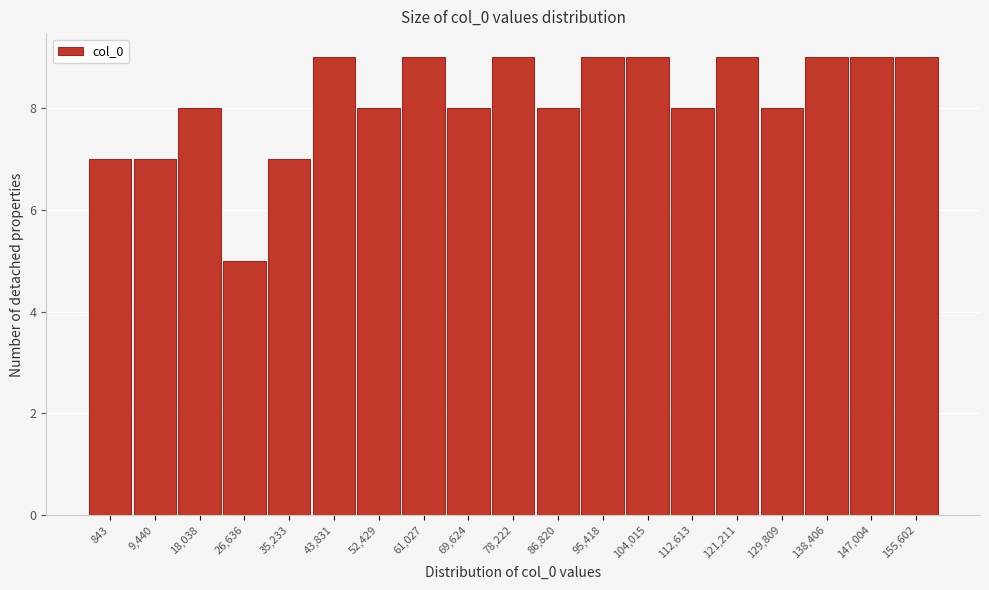

Reading left to right, extract all data points from this chart.

843=7	9,440=7	18,038=8	26,636=5	35,233=7	43,831=9	52,429=8	61,027=9	69,624=8	78,222=9	86,820=8	95,418=9	104,015=9	112,613=8	121,211=9	129,809=8	138,406=9	147,004=9	155,602=9